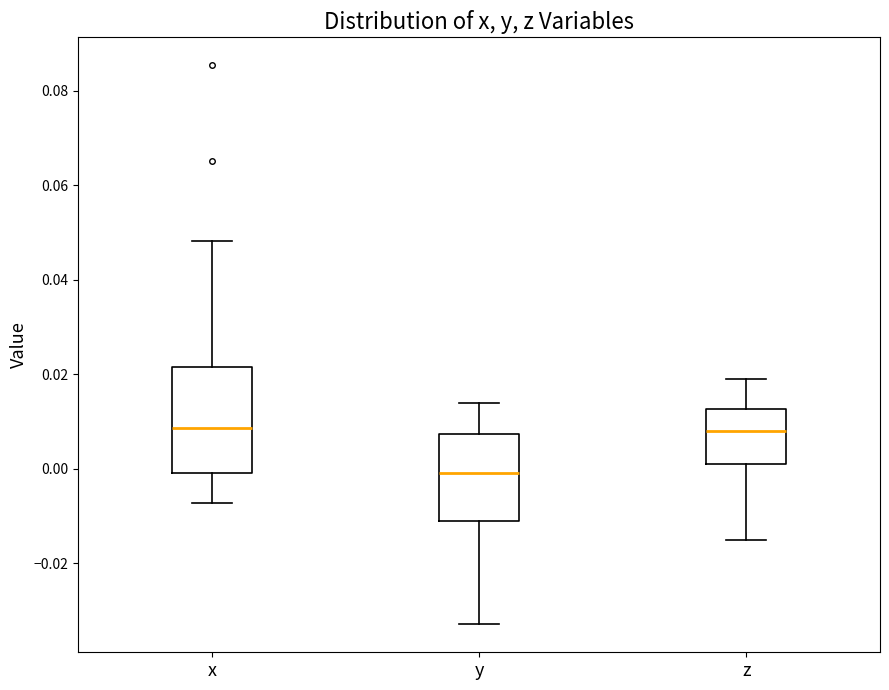

Reading left to right, read every box against the y-axis: the position of its median line, the range the box covers, and the ends of its whiskers. The values are not printed on the chart, so give them approximately, as read against the axis.

x: median 0.008, box 0.000 to 0.022, whiskers -0.008 to 0.048
y: median 0.000, box -0.012 to 0.008, whiskers -0.032 to 0.014
z: median 0.008, box 0.000 to 0.012, whiskers -0.014 to 0.020